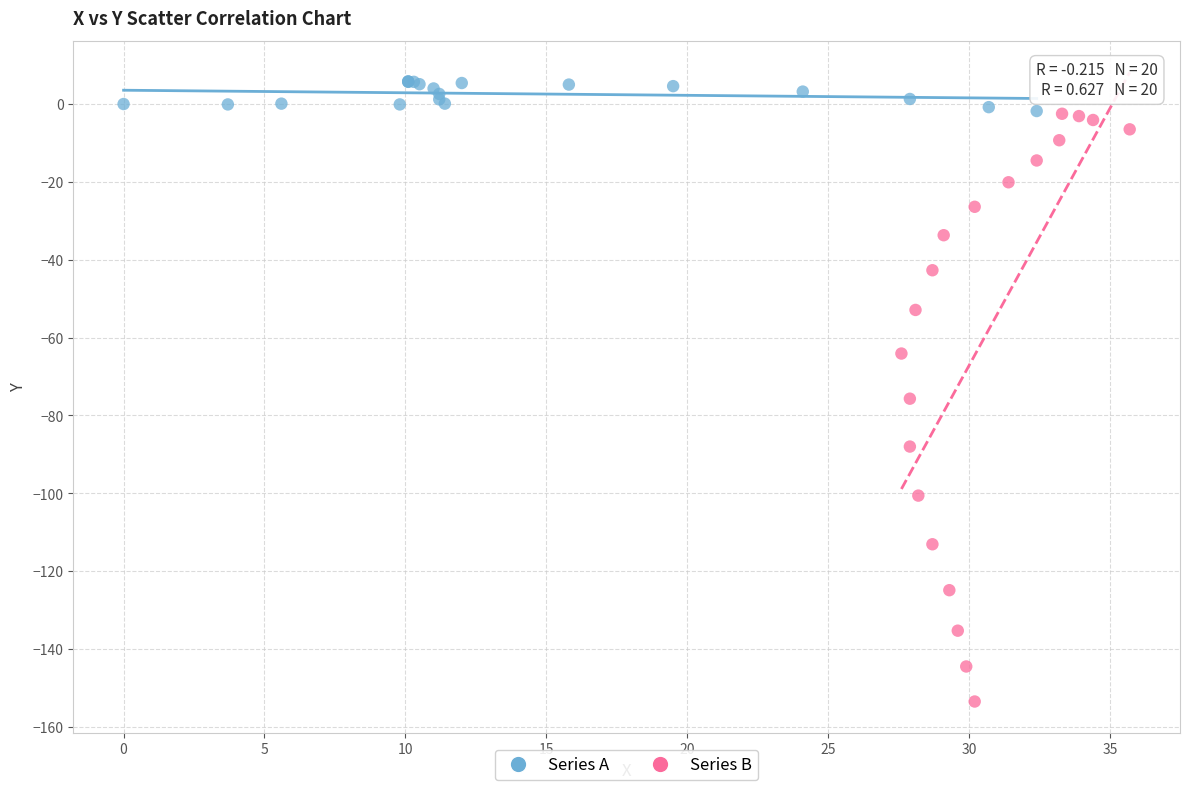

Which series has the widest spread of Y values?

Series B